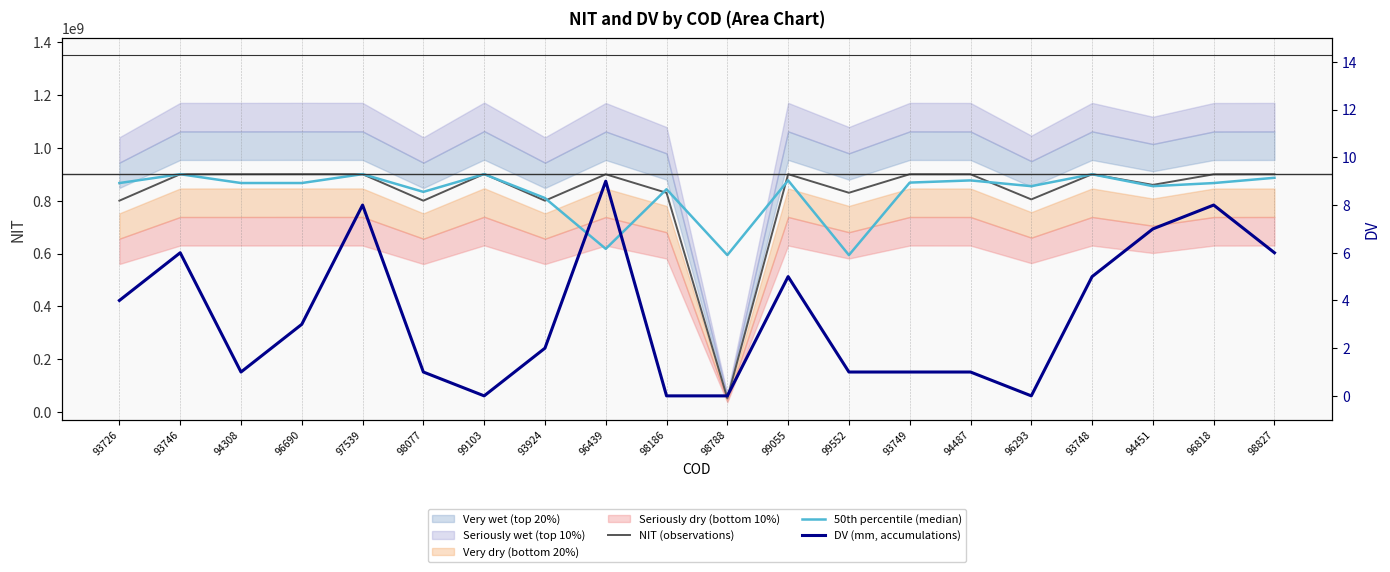

What is the label of the 9th point from the right?

99055